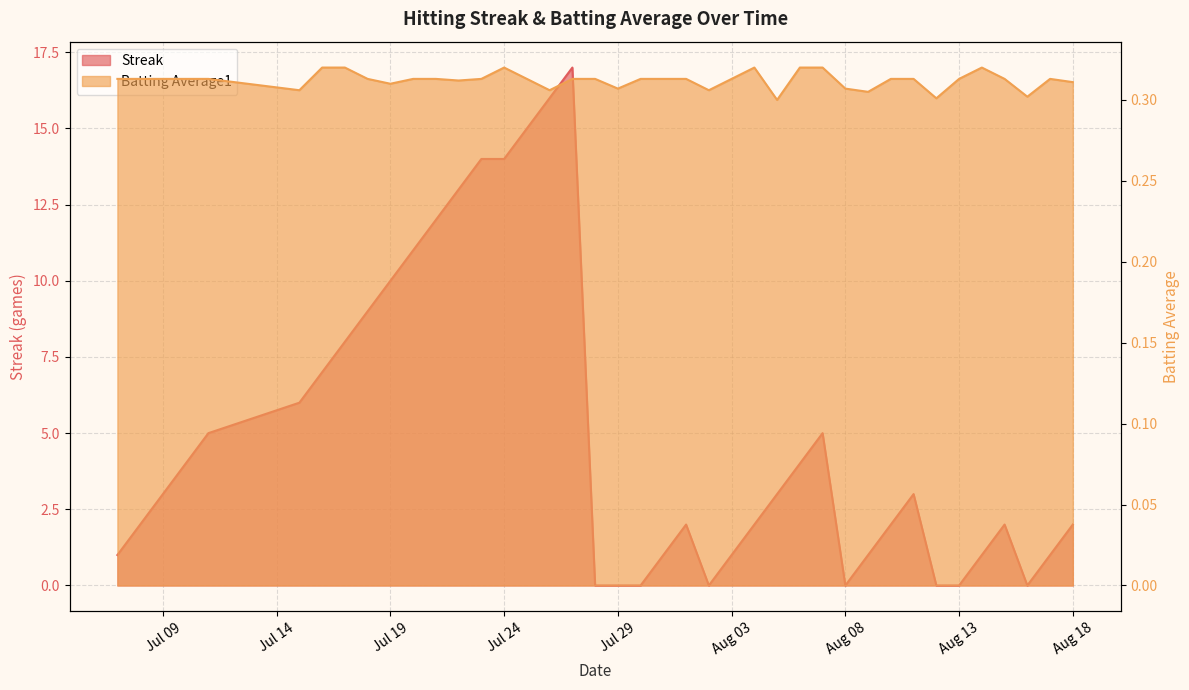

How many intersections are there between Batting Average1 and Streak?

10